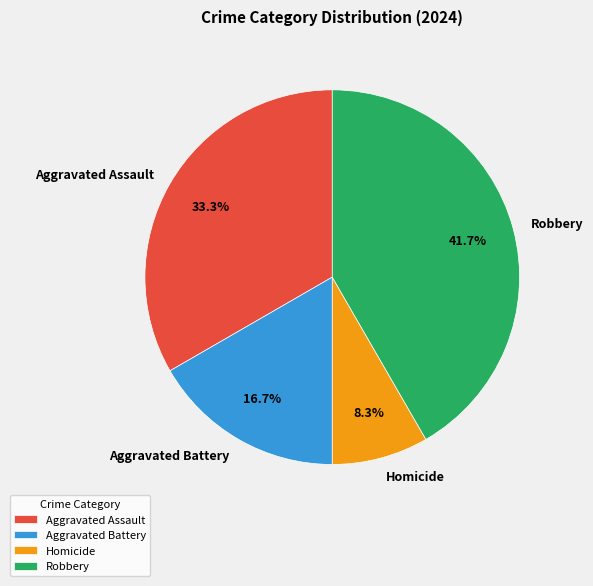

To the nearest percent, what is the difference between the largest and smallest slice percentages?

33%